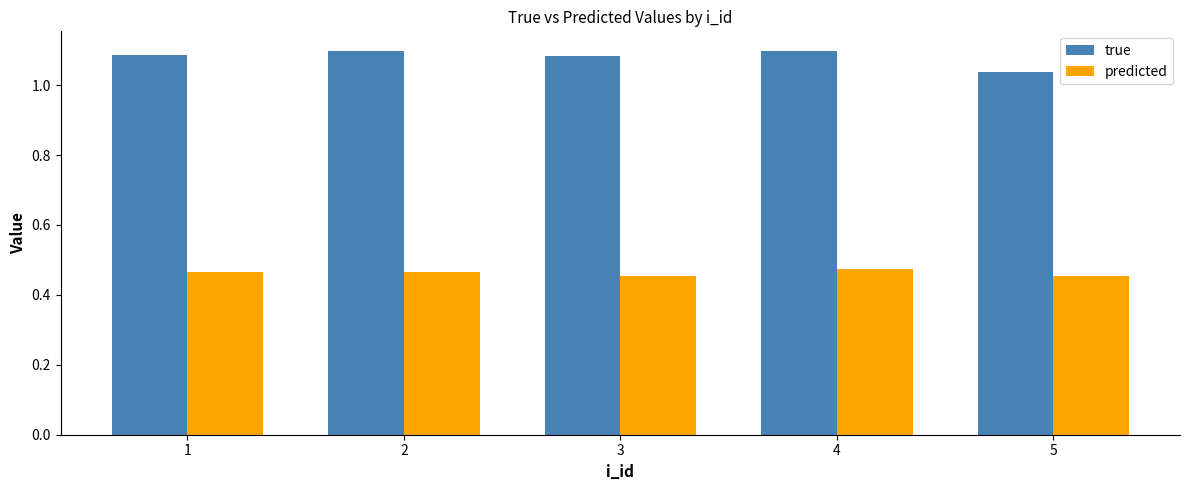

What is the sum of all predicted values?

2.3